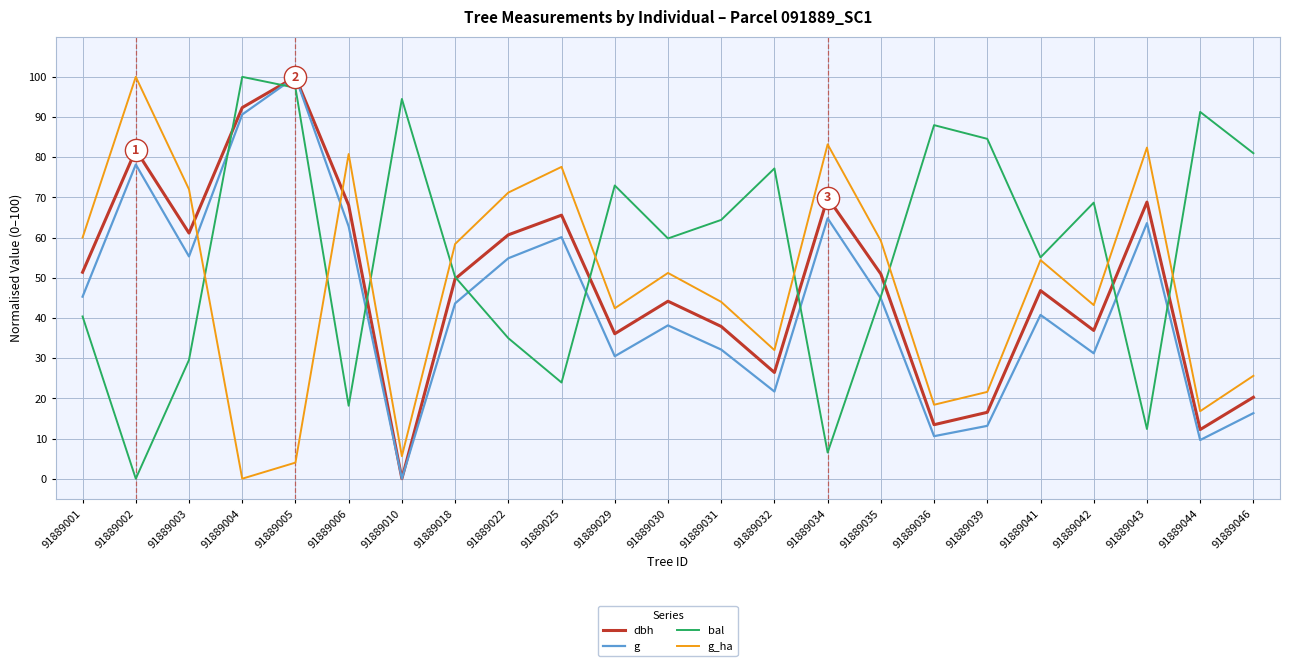

At which category is the sum across all series the highest?

91889005